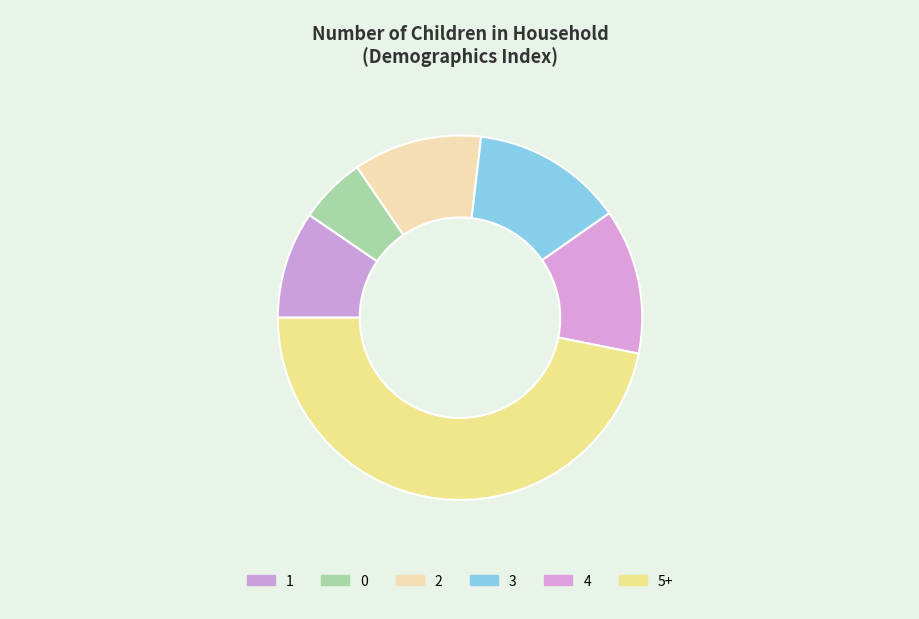

How many segments does this pie chart have?

6